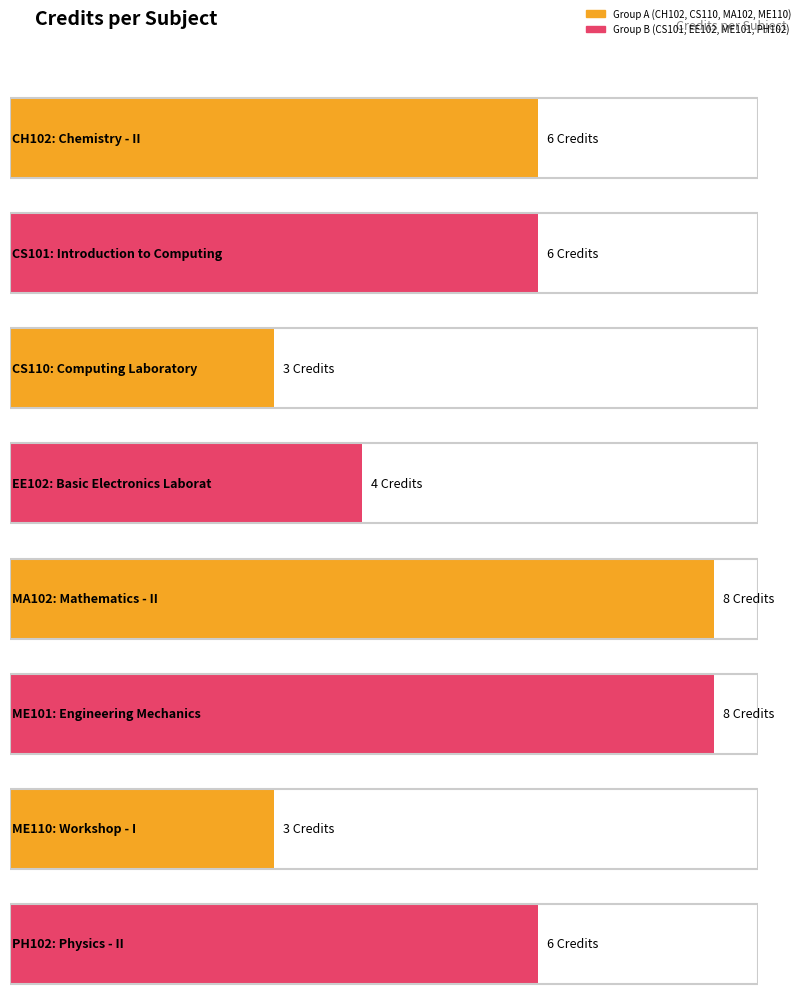

What position from the left is CH102?

1